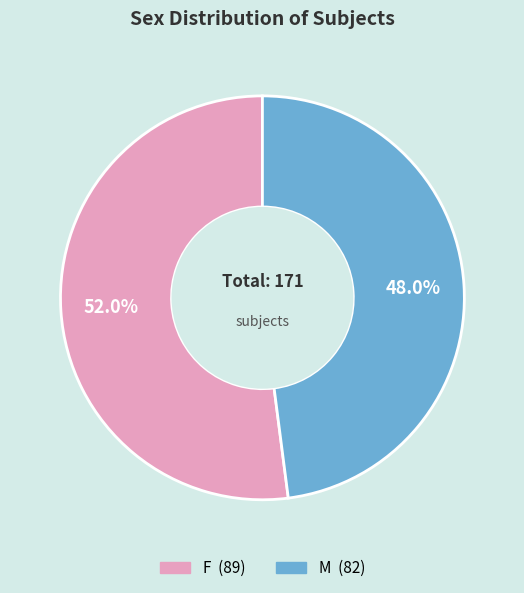

To the nearest percent, what is the difference between the M and F slice percentages?

4%